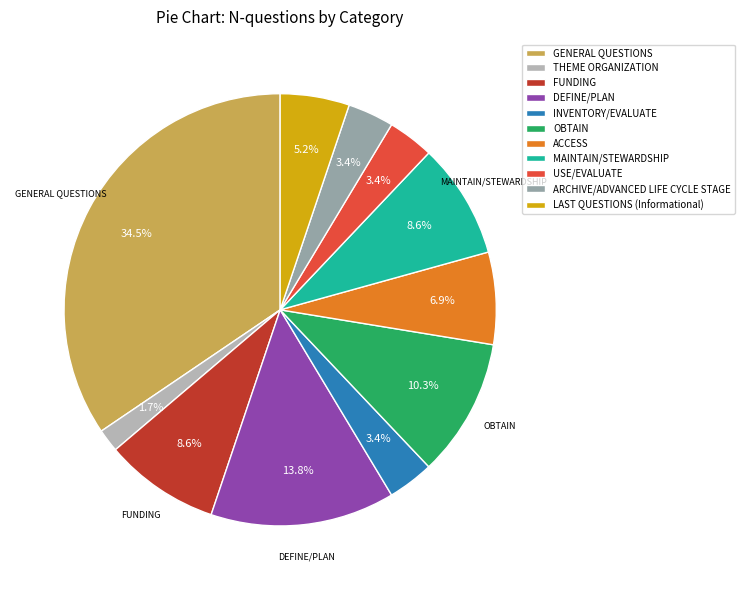

To the nearest percent, what portion does MAINTAIN/STEWARDSHIP represent?

9%